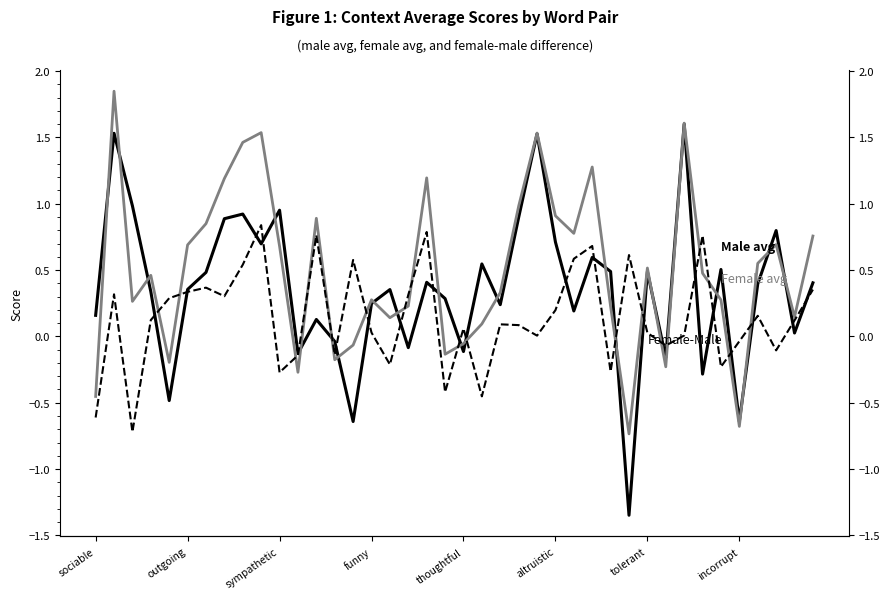

The value of context_average_male at 31 is -0.3. True or false?

False